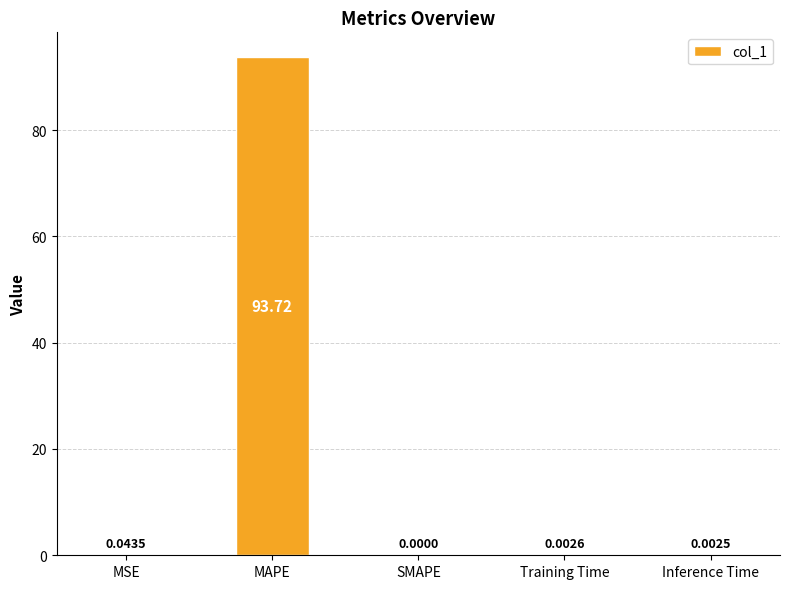

Where is the data nearest to the value 46?

MSE